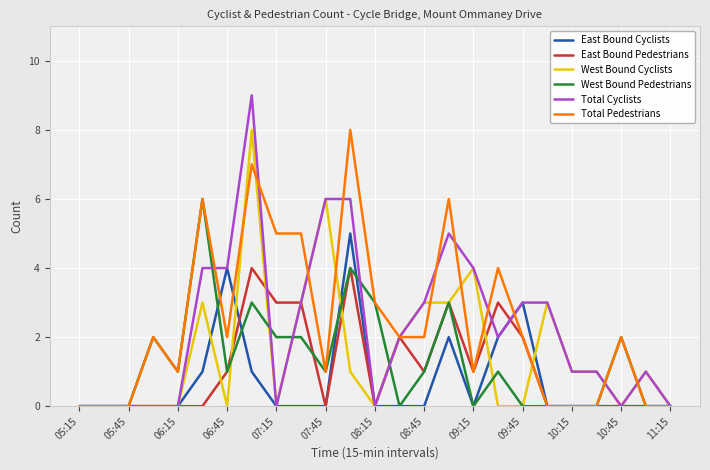

What is the maximum value shown in the chart?

9